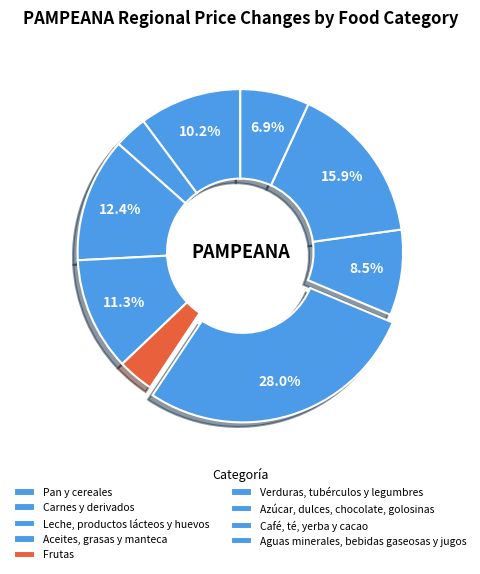

Rank the categories by value from highest to lowest.

Verduras, tubérculos y legumbres, Café, té, yerba y cacao, Leche, productos lácteos y huevos, Aceites, grasas y manteca, Pan y cereales, Azúcar, dulces, chocolate, golosinas, Aguas minerales, bebidas gaseosas y jugos, Frutas, Carnes y derivados